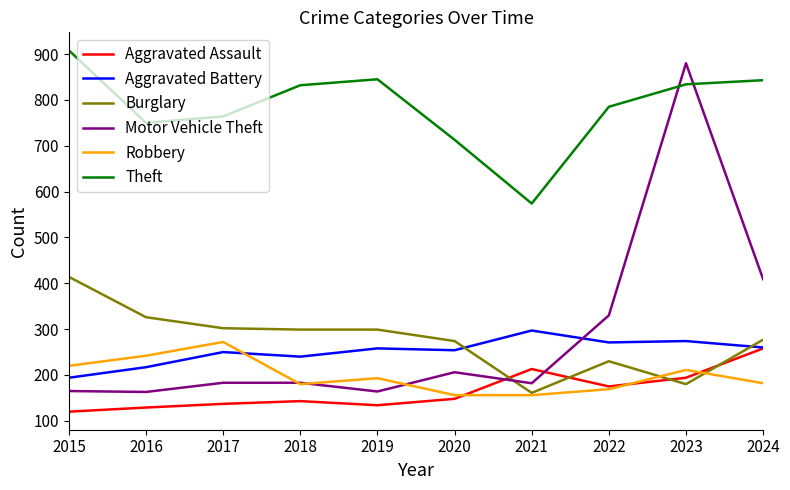

Between 2021 and 2023, which series saw the biggest shift?

Motor Vehicle Theft